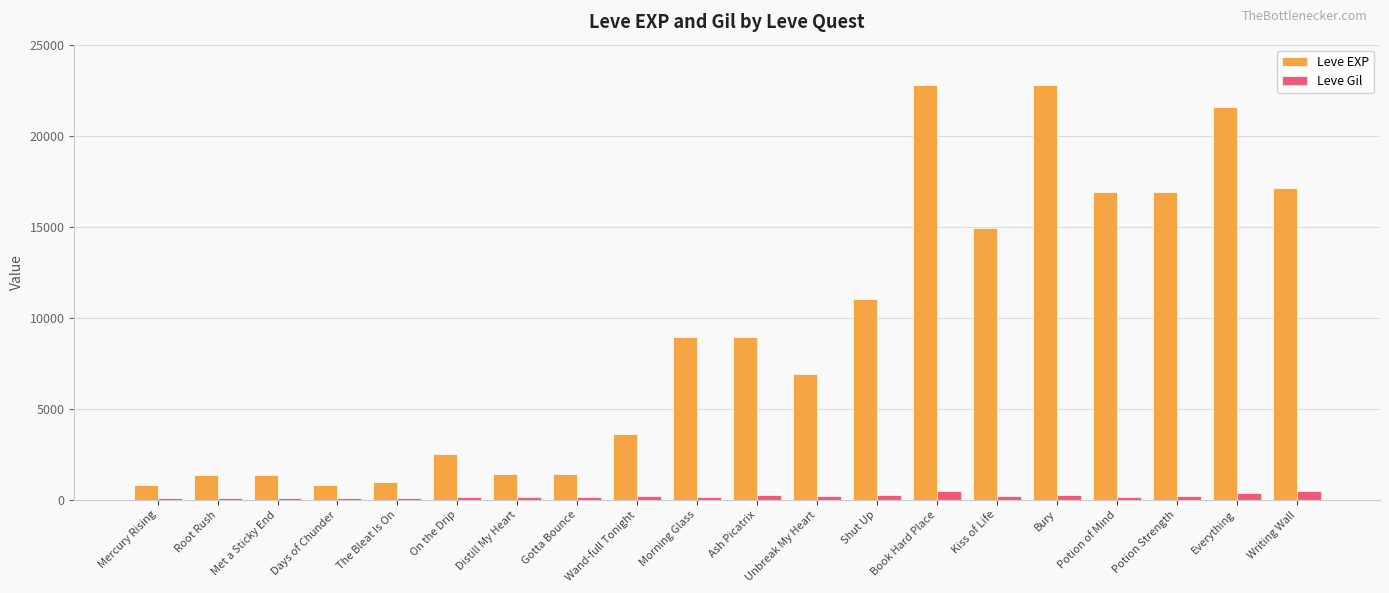

The Leve EXP series shows 11040 at Shut Up. True or false?

True